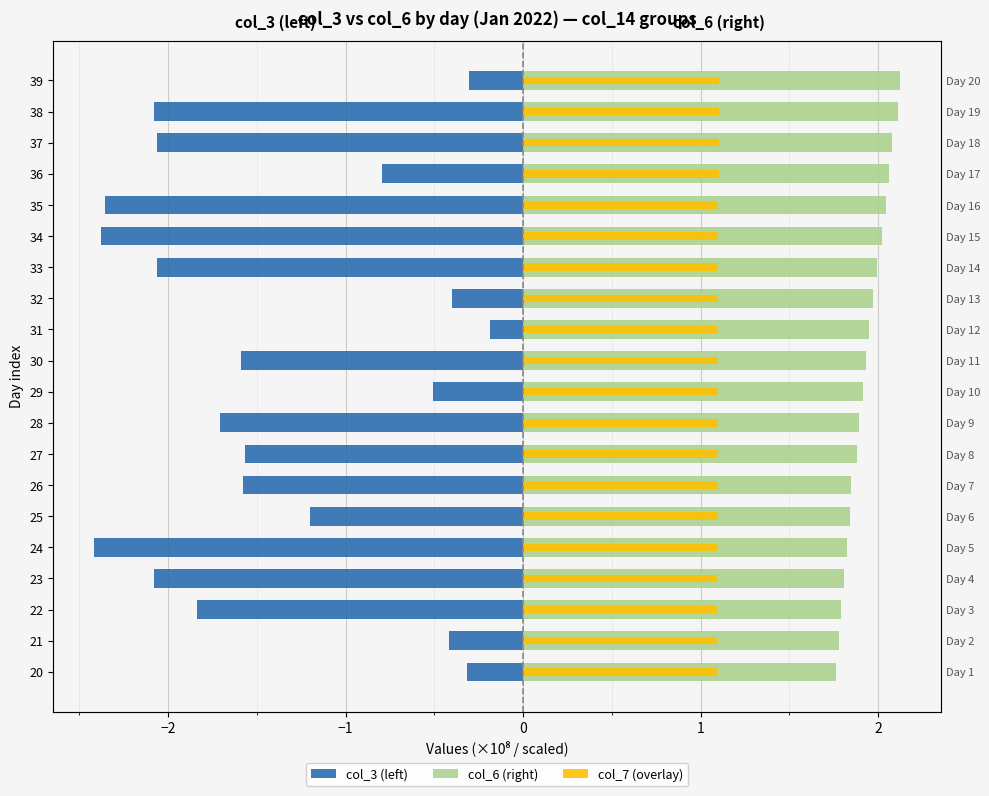

What is the total value across all series at 35?

0.8